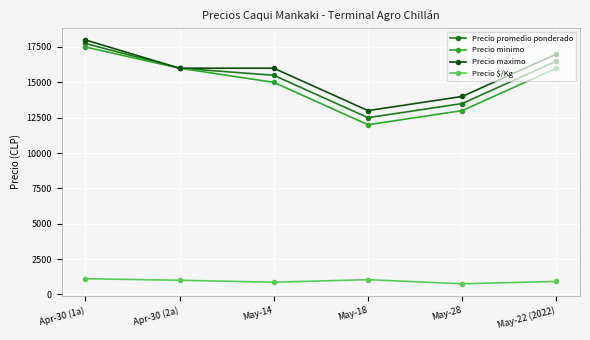

What is the value of the Precio $/Kg point at the 3rd from the left?

861